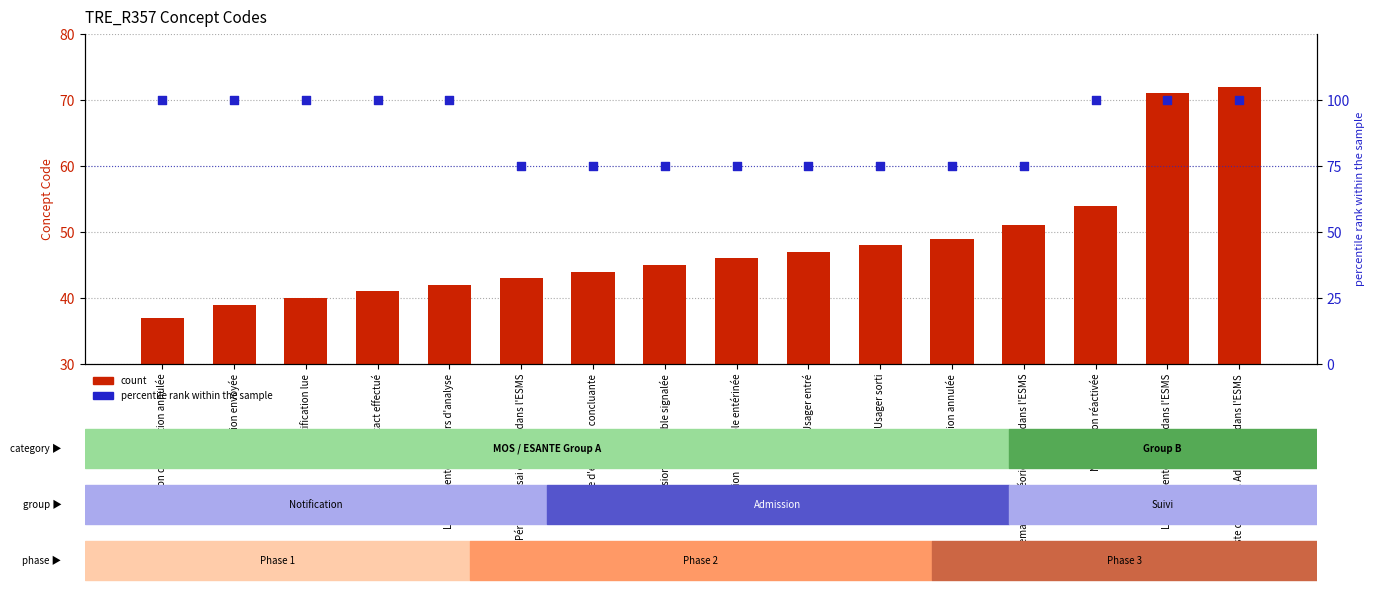

At which category is the sum across all series the highest?

Liste d'attente. Admissible dans l'ESMS